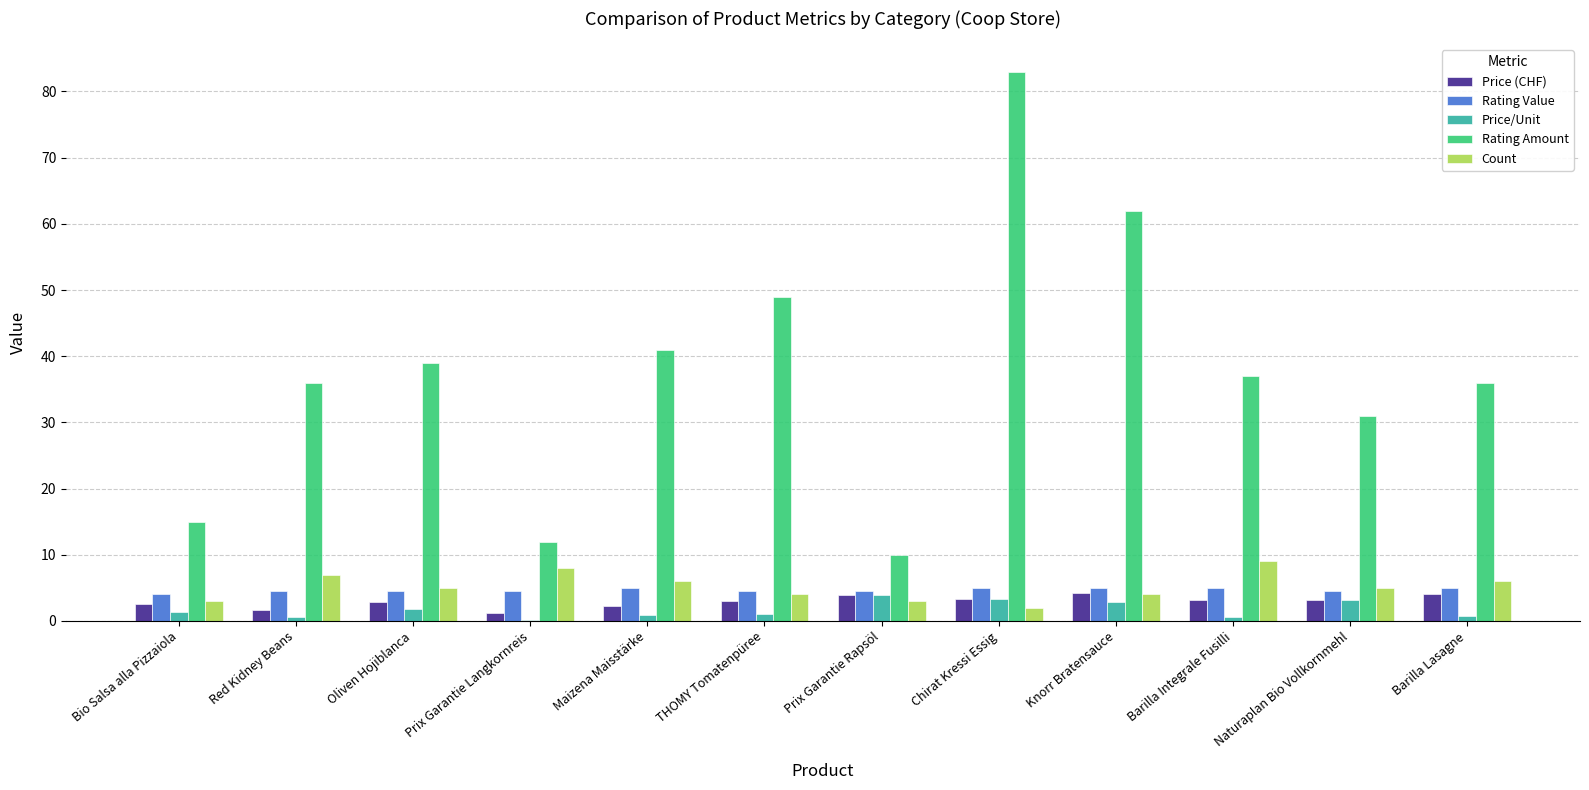

Which category has the highest value across all series?

Chirat Kressi Essig